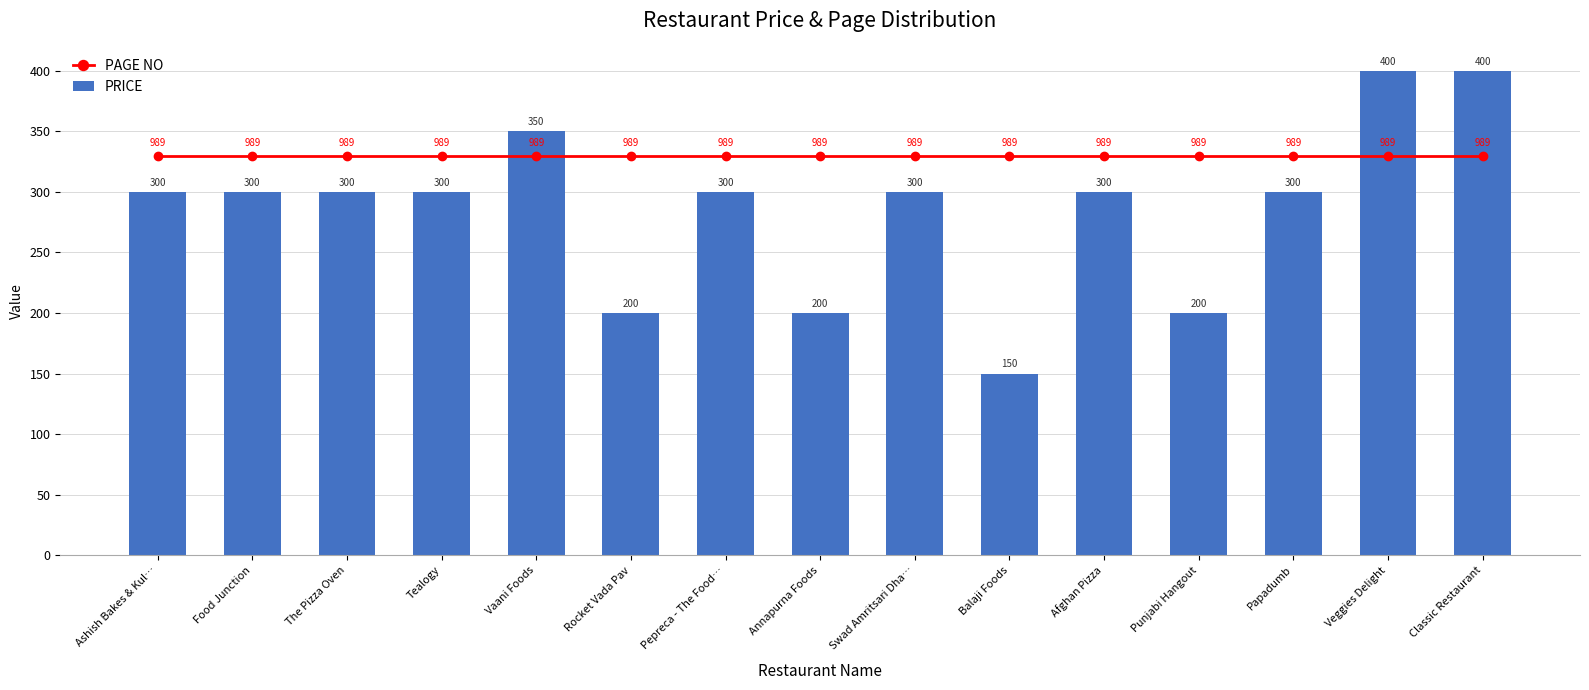

At Pepreca - The Food…, list the series in order from largest to smallest.

PAGE NO, PRICE